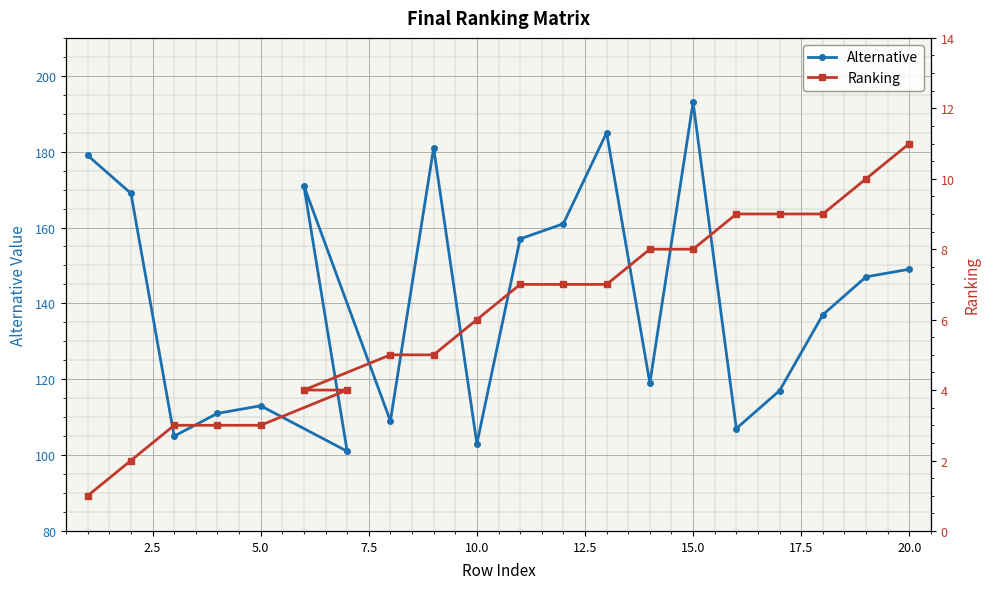

Which category has the highest value in the Alternative series?

15.0